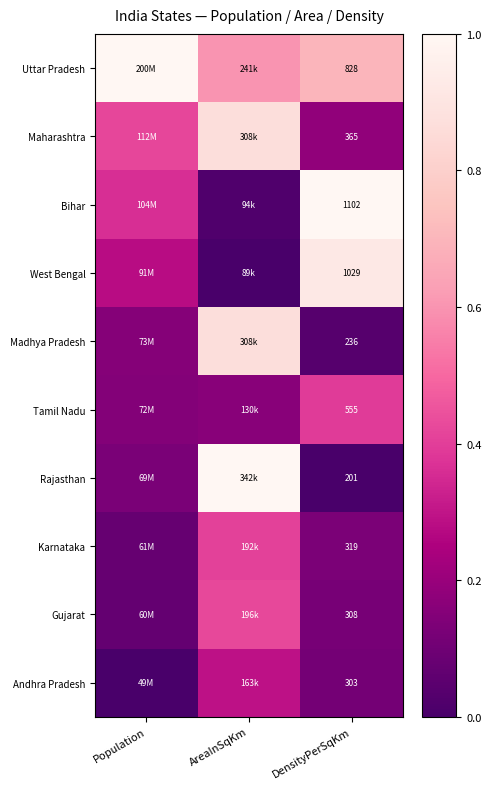

The value of Maharashtra at AreaInSqKm is 0.2. True or false?

False